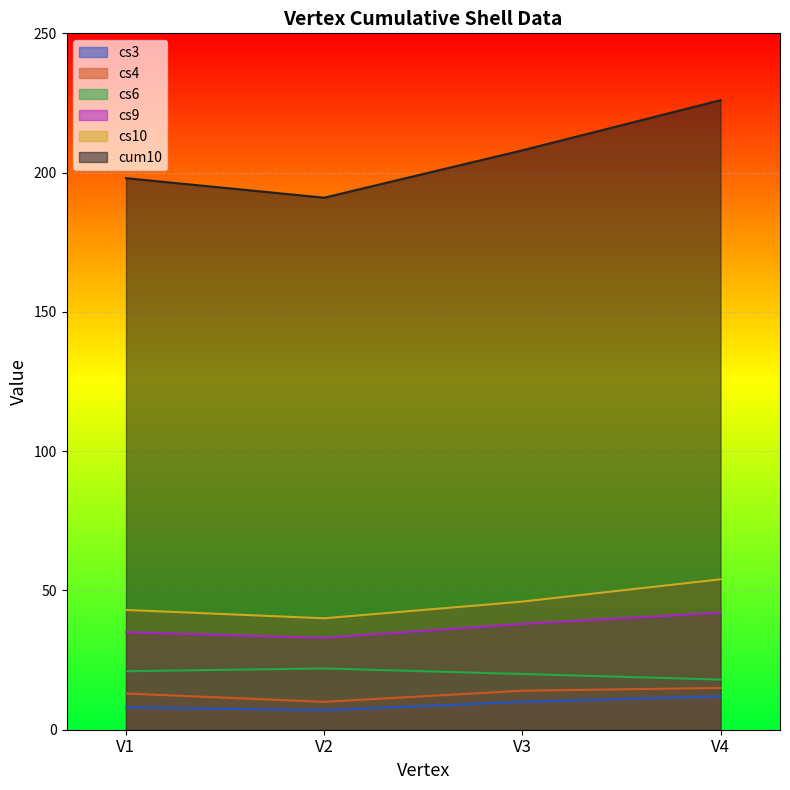

What is the total value across all series at V4?

367